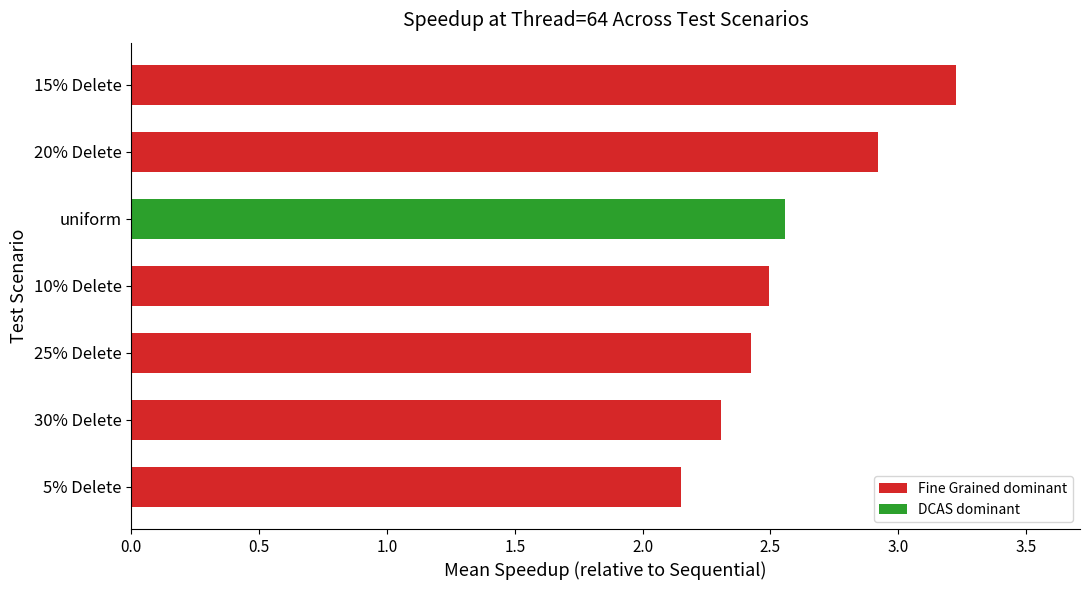

At which label is the value closest to 2?

5% Delete